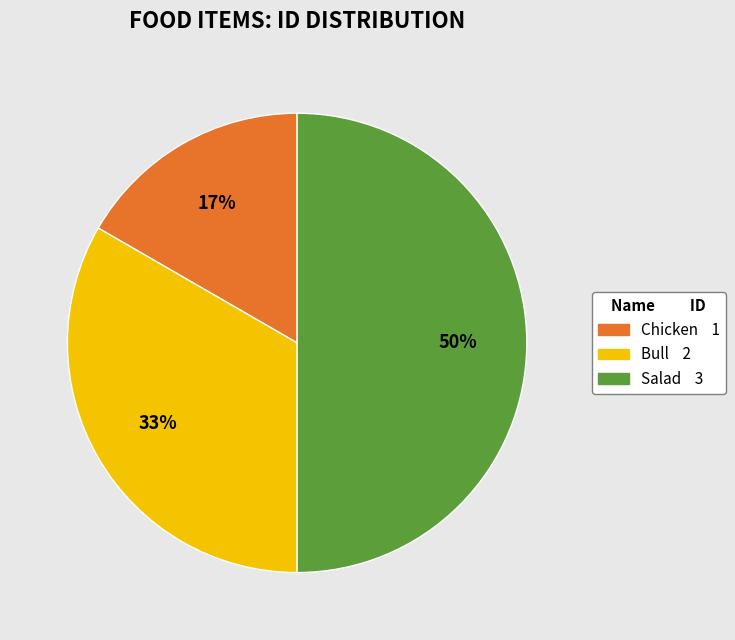

To the nearest percent, what is the combined percentage of Bull and Chicken?

50%